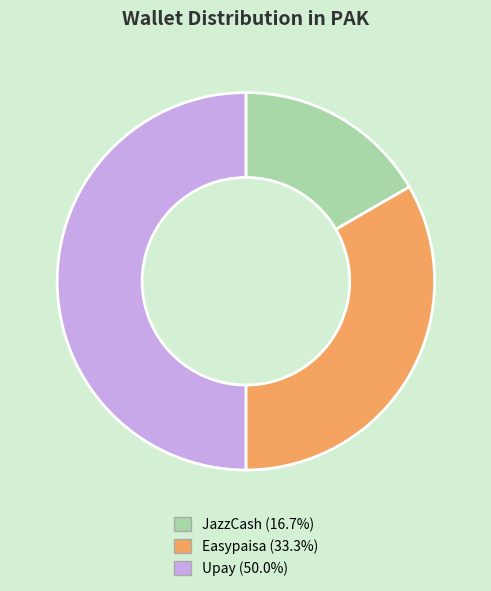

Which category has the biggest portion of the pie?

Upay